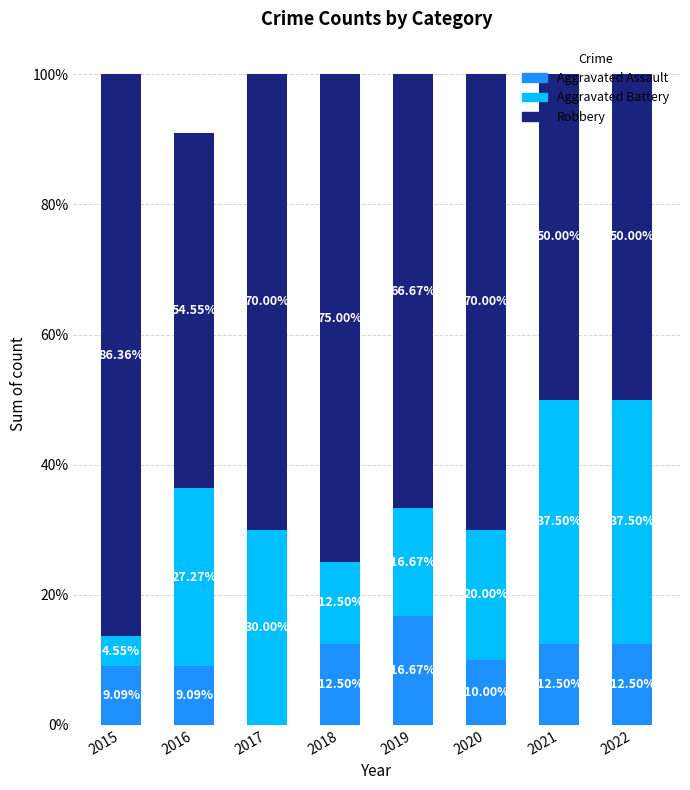

At which label does Aggravated Battery first exceed 27?

2016